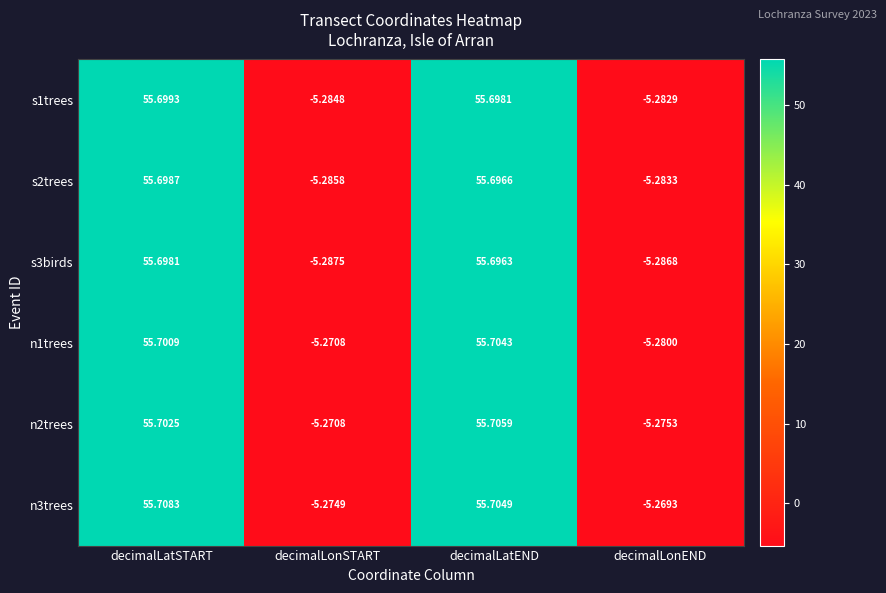

List the series in order of their peak value, highest first.

n3trees, n2trees, n1trees, s1trees, s2trees, s3birds